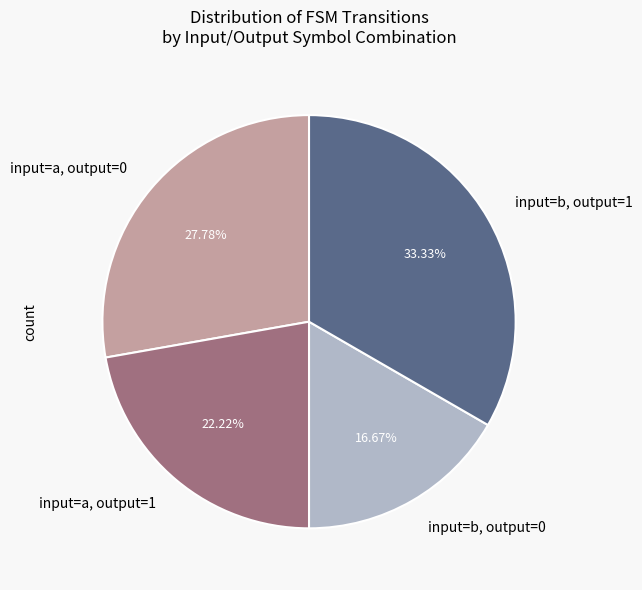

Approximately how many times larger is the value at input=a, output=1 compared to input=b, output=1?

0.7